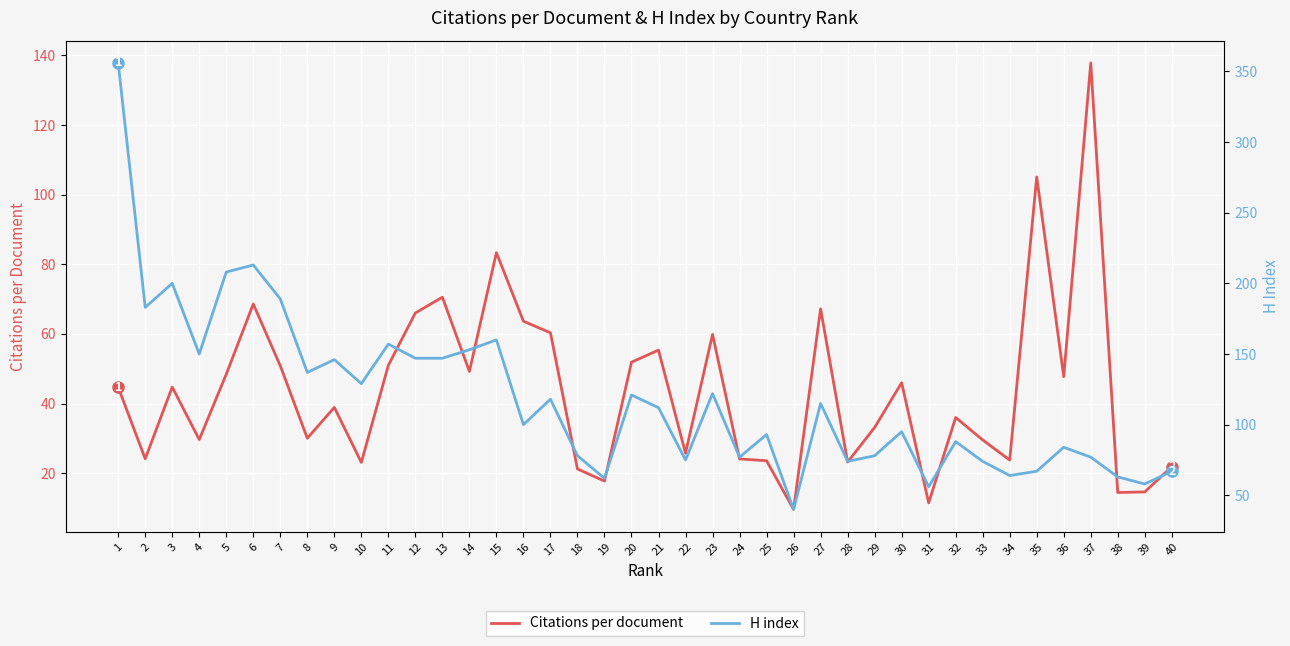

Which category has the lowest value across all series?

26